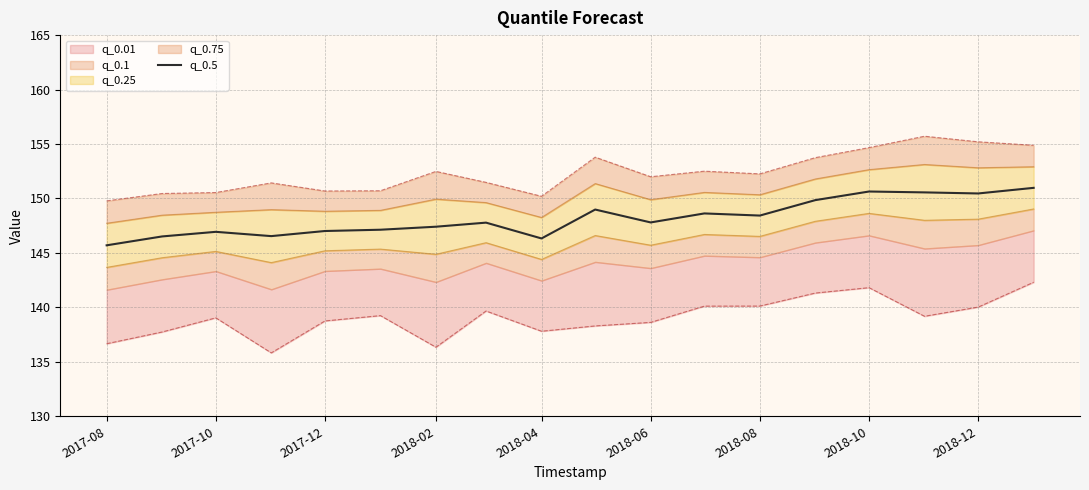

Is this an area chart (filled region under the line)?

No